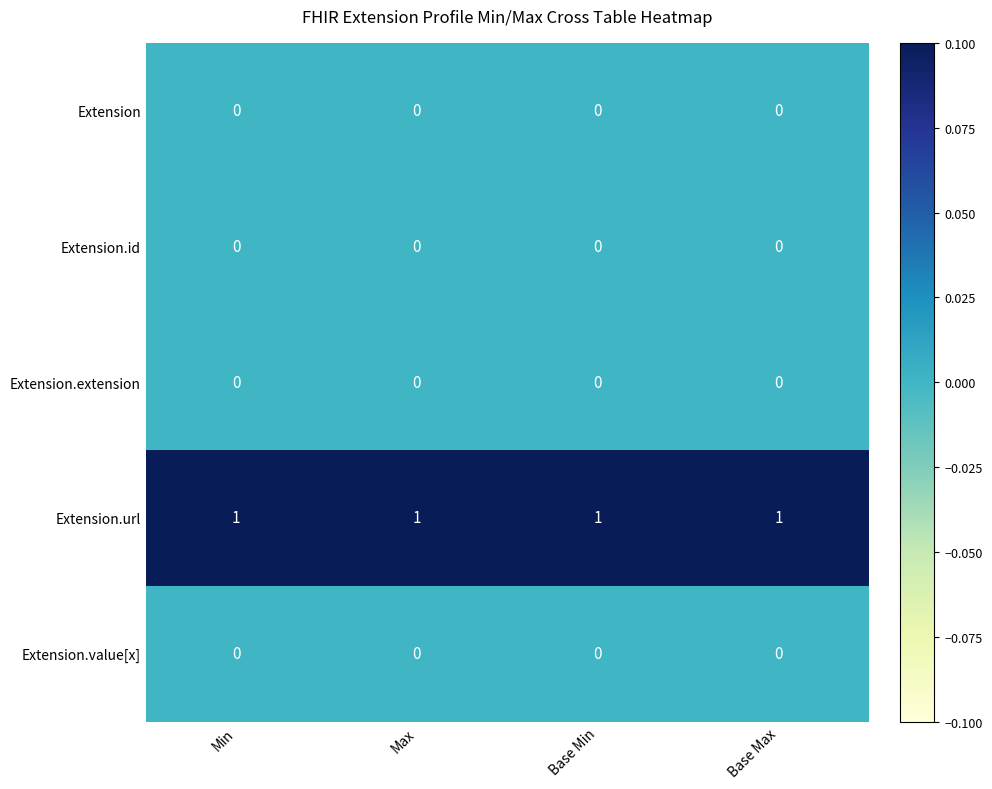

The Extension.value[x] series shows 0 at Max. True or false?

True